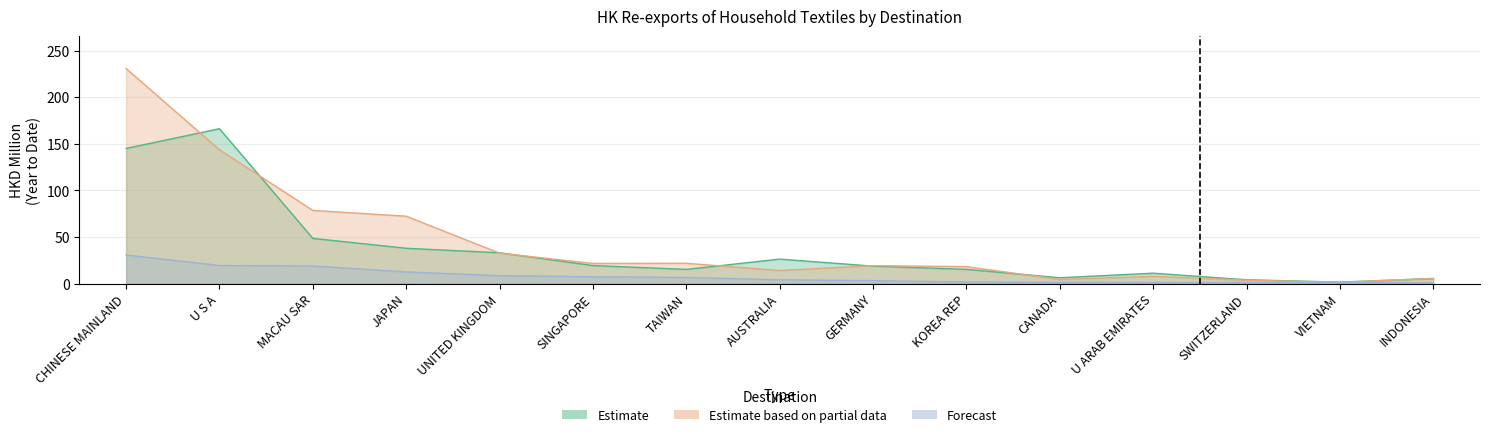

What is the average value of the 202003 (Forecast) series?

7.8